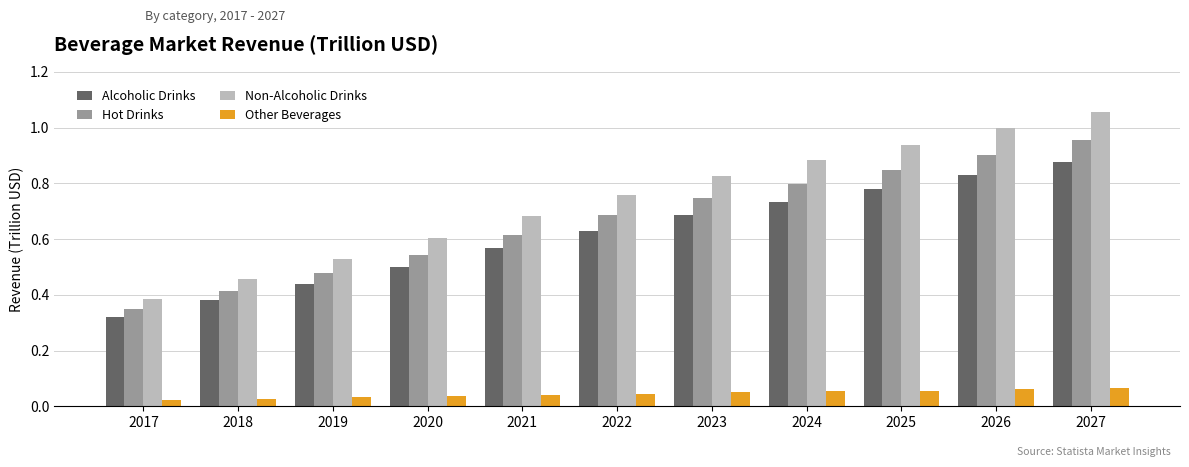

Between 2020 and 2027, which series saw the biggest shift?

Non-Alcoholic Drinks